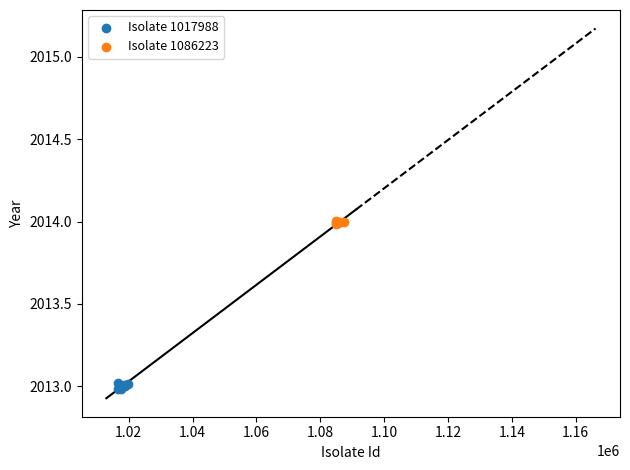

Which series contains the lowest Y value?

Isolate 1017988